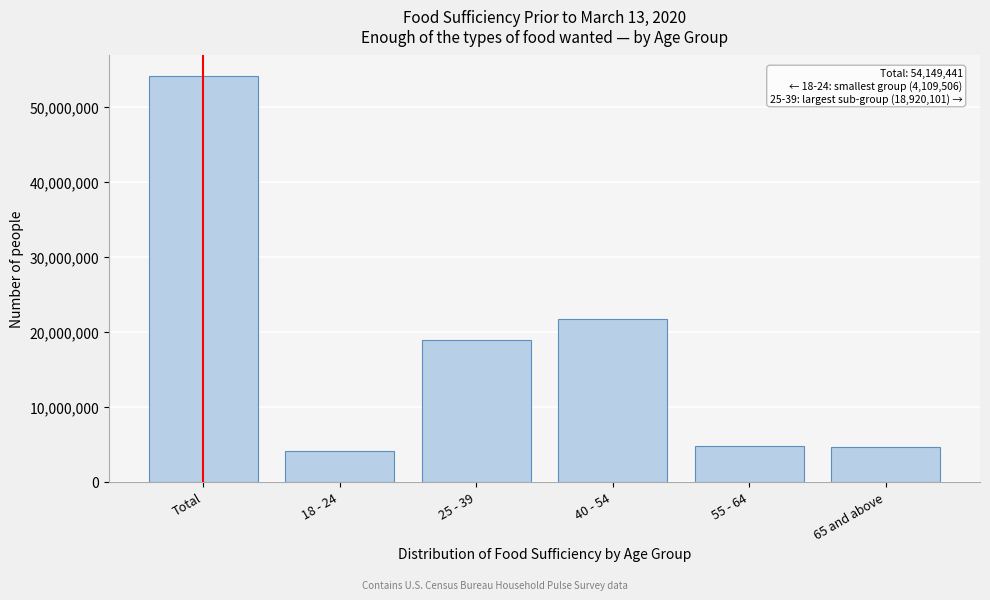

What is the maximum value shown in the chart?

54149441